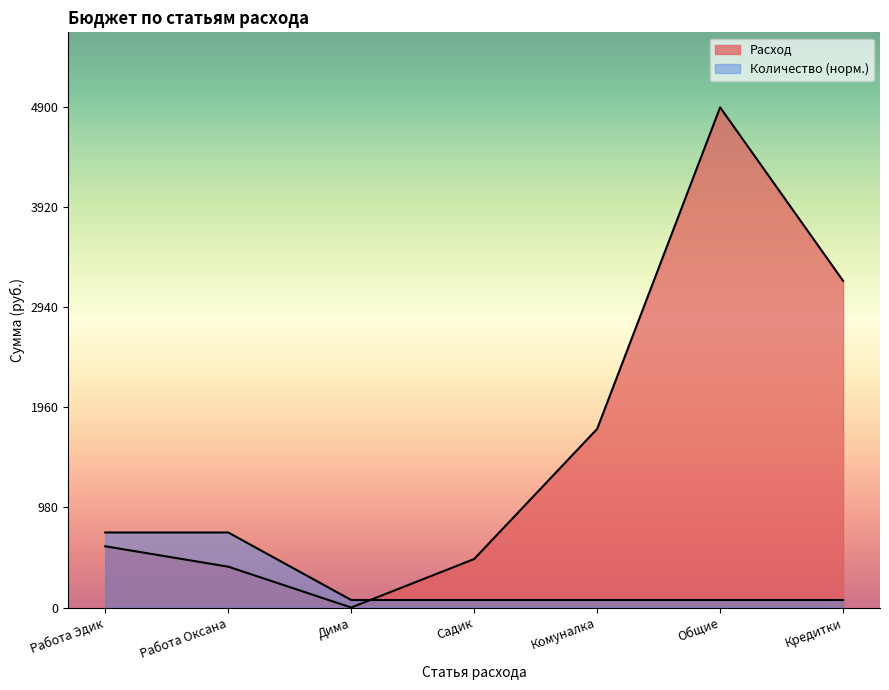

The value of Расход at Общие is 989.0. True or false?

False